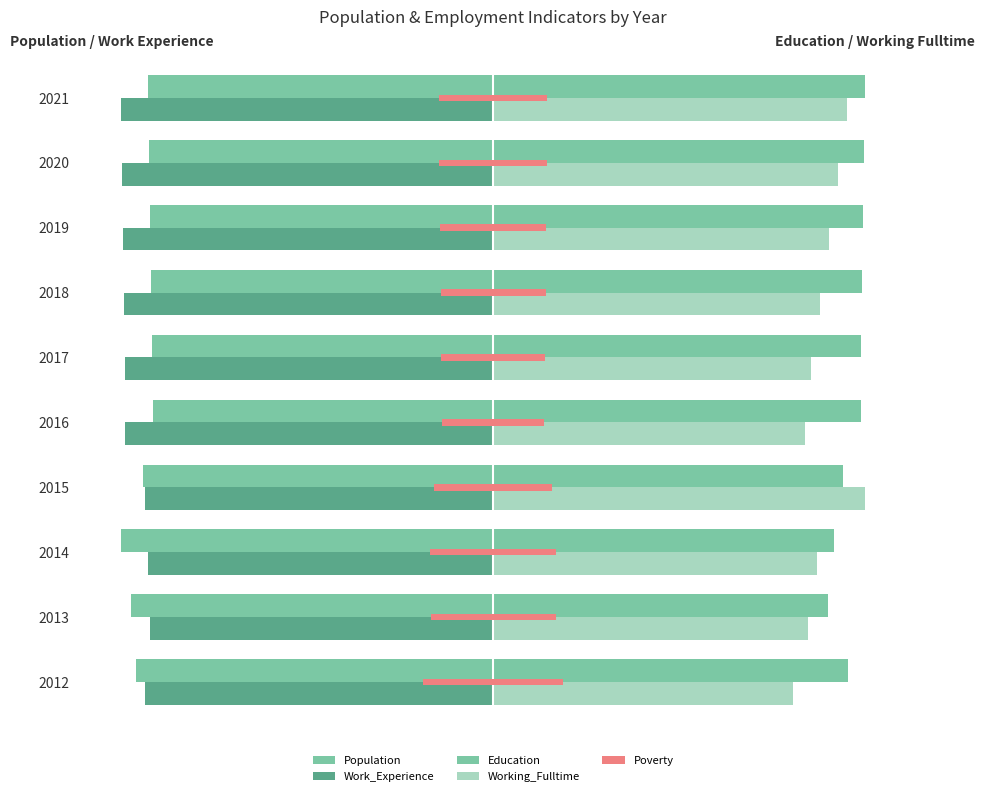

The Poverty series shows 220.8 at 2014. True or false?

False